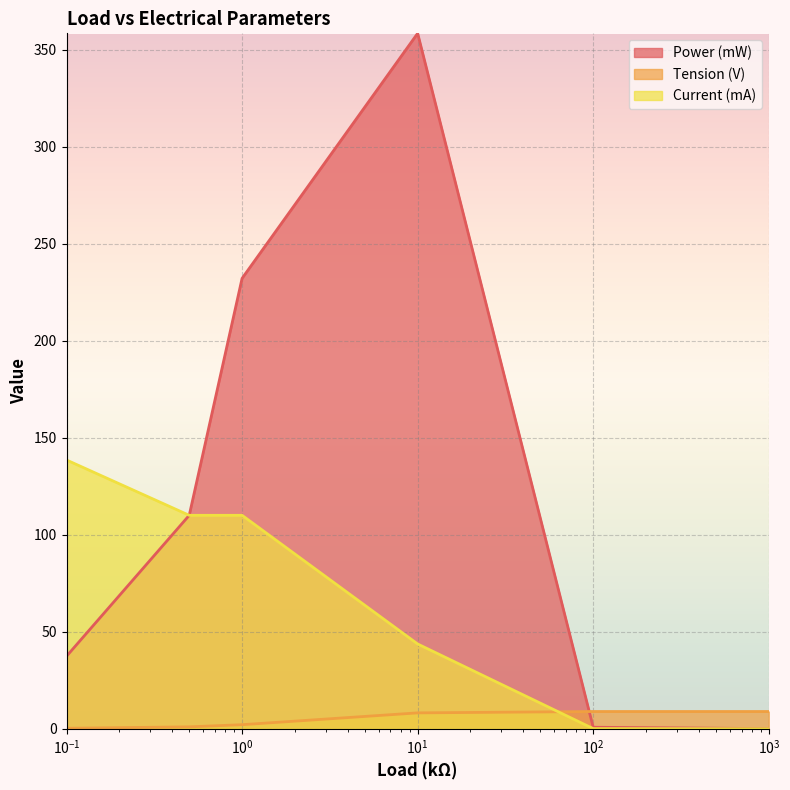

What is the maximum value for Tension (V)?

8.9